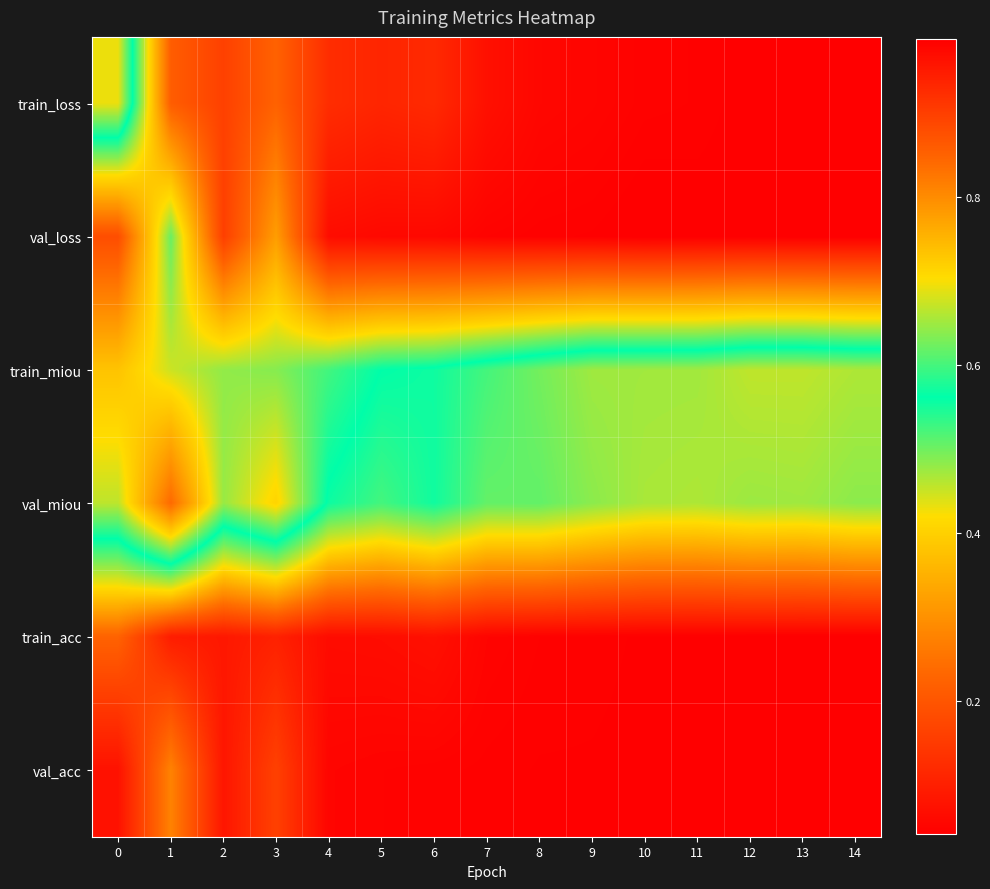

What is the spread (max minus min) of values at 2?

0.8